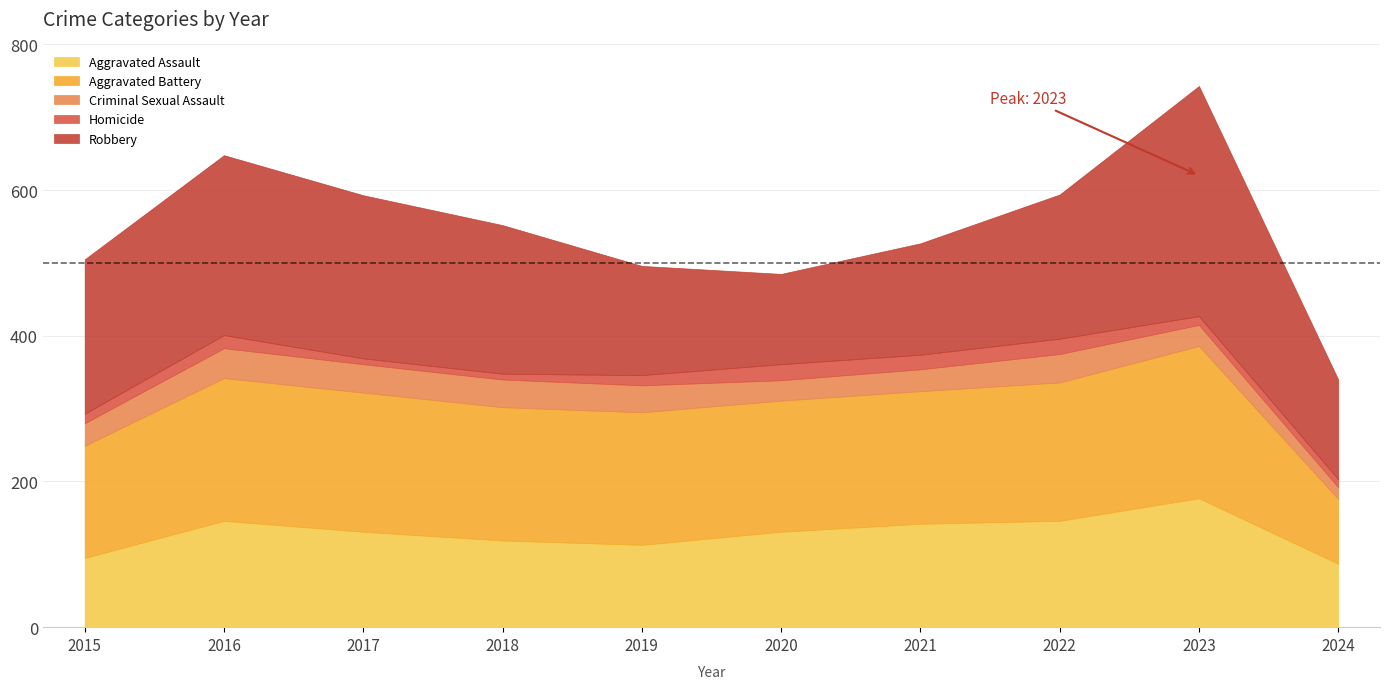

Reading left to right, transcribe all the data shown in this chart.

Aggravated Assault: 95	146	131	119	113	131	142	146	177	87
Aggravated Battery: 154	196	191	183	182	180	182	190	209	89
Criminal Sexual Assault: 31	41	39	38	37	28	30	39	29	16
Homicide: 13	18	8	8	14	22	20	21	12	11
Robbery: 212	247	224	204	150	124	153	198	316	137